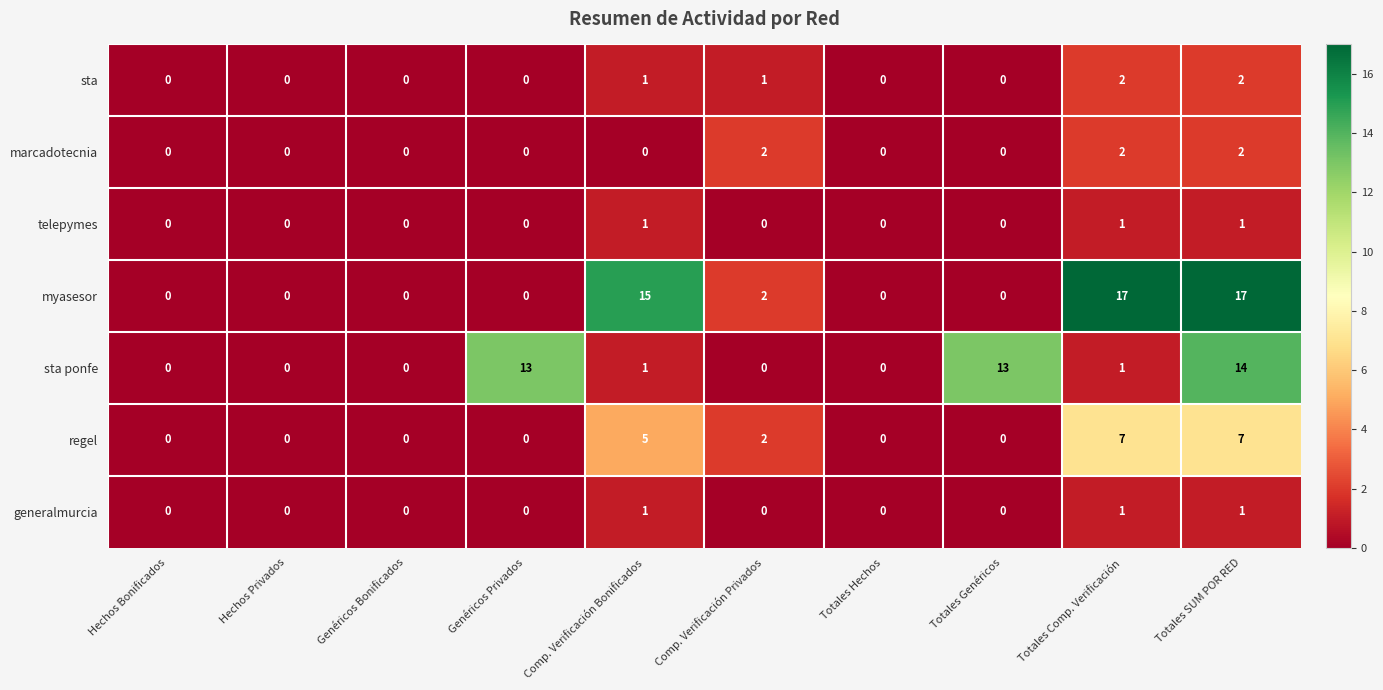

Which series has the largest total across all categories?

myasesor